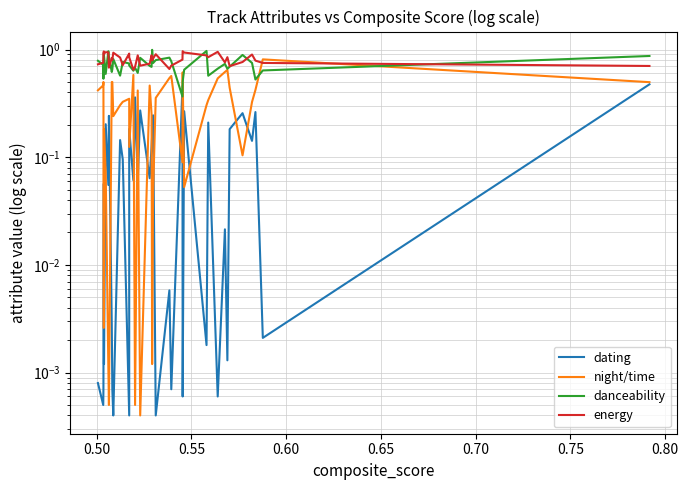

Does the chart display data point markers on the line(s)?

No